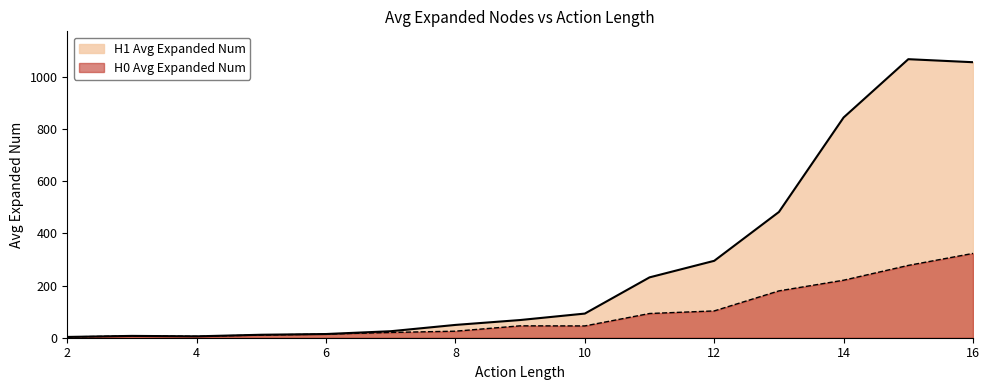

Is the value of H0 Avg Expanded Num at 4 greater than the value of H1 Avg Expanded Num at 8?

No